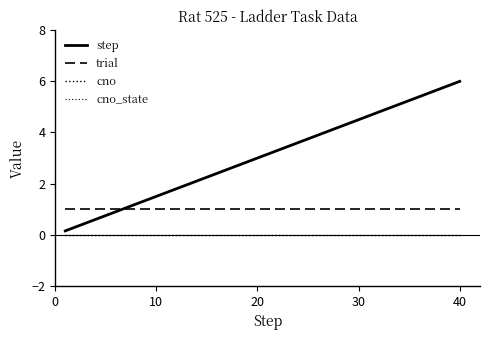

True or false: cno_state has more than 2 interior local peaks.

False